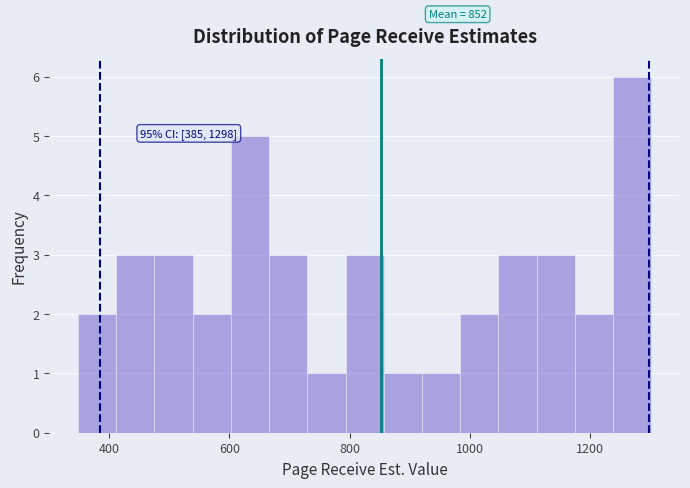

Read against the x-axis, roughly where is the centre of the tallest bar?

1280